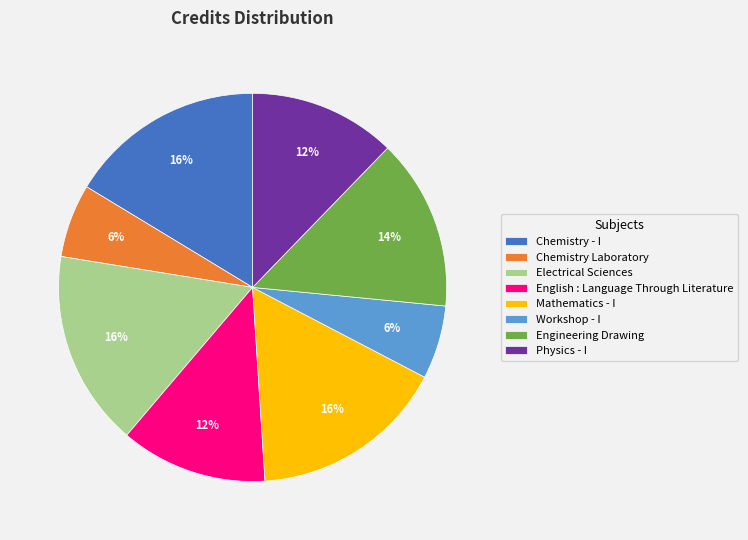

Combined, do Engineering Drawing and Electrical Sciences account for over 50%?

No